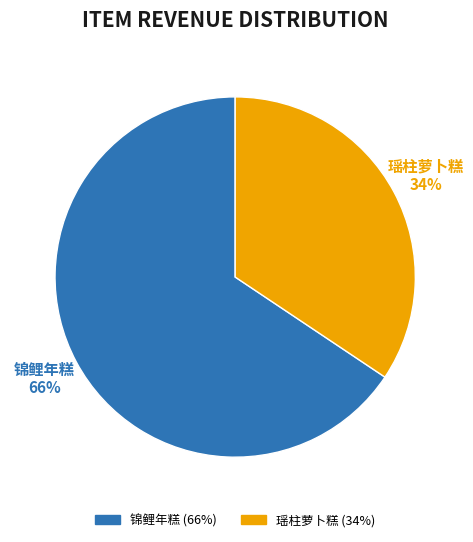

True or false: 锦鲤年糕 accounts for 66% of the total.

True